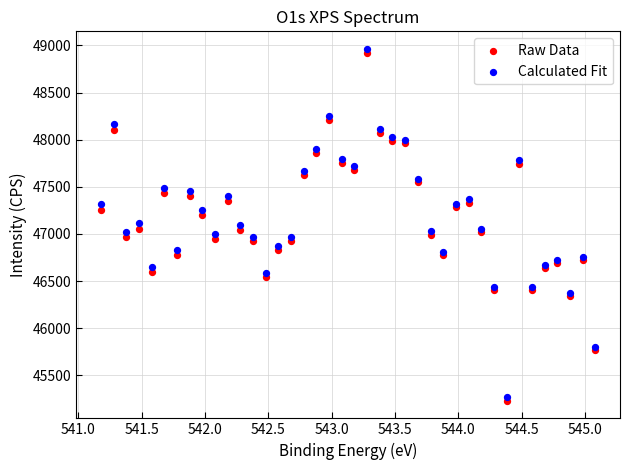

Which series has the largest Y range (max minus min)?

Calculated Fit